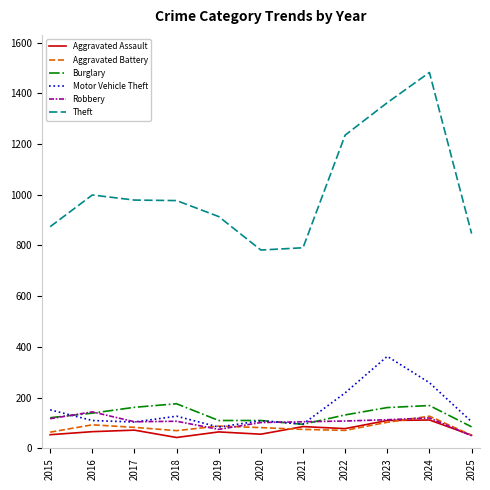

What is the total value across all series at 2016?

1551